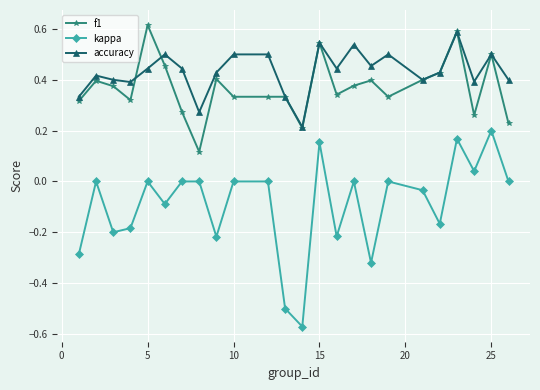

Which series has the largest total across all categories?

accuracy